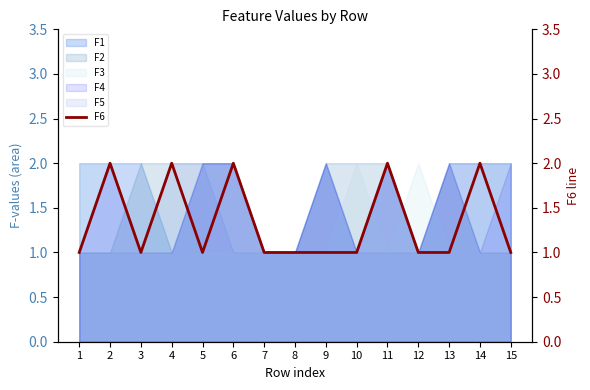

True or false: the data has more than 2 interior local peaks.

True